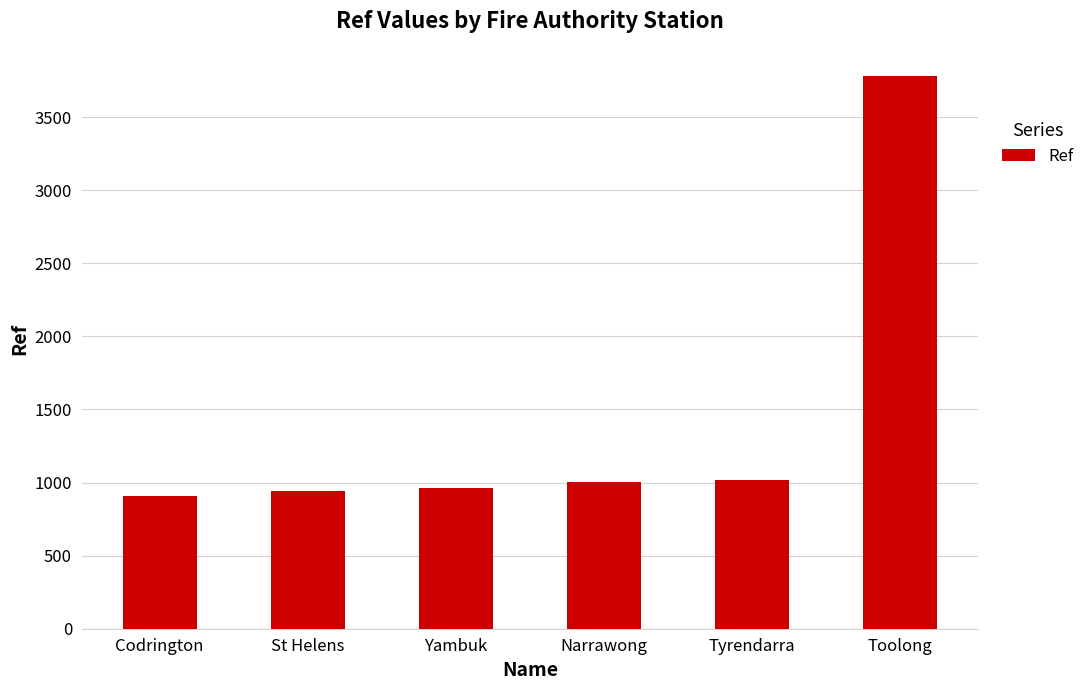

What is the greatest value displayed?

3778